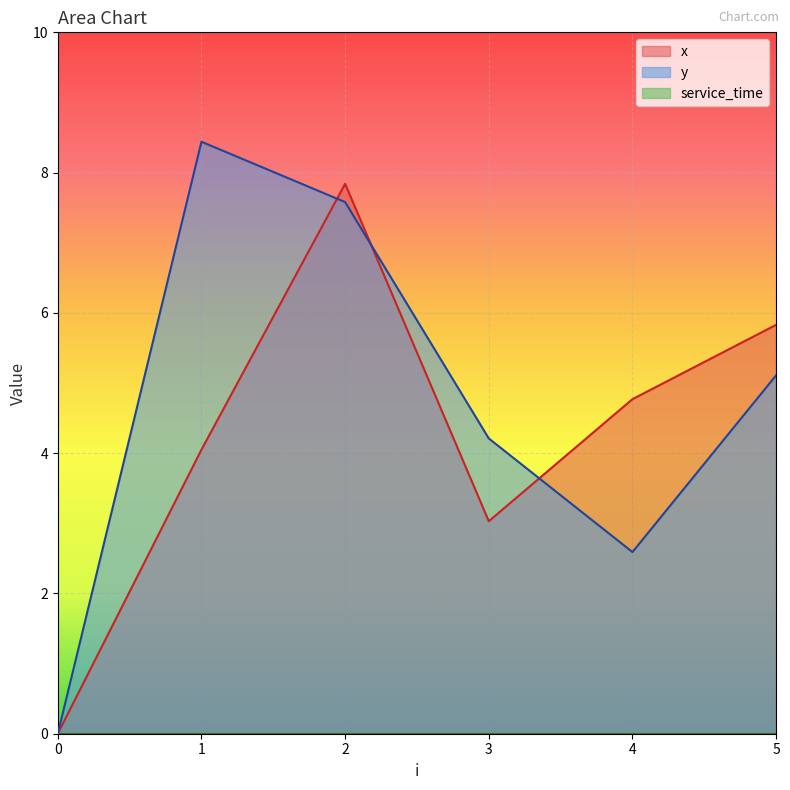

How many lines are shown in the chart?

3